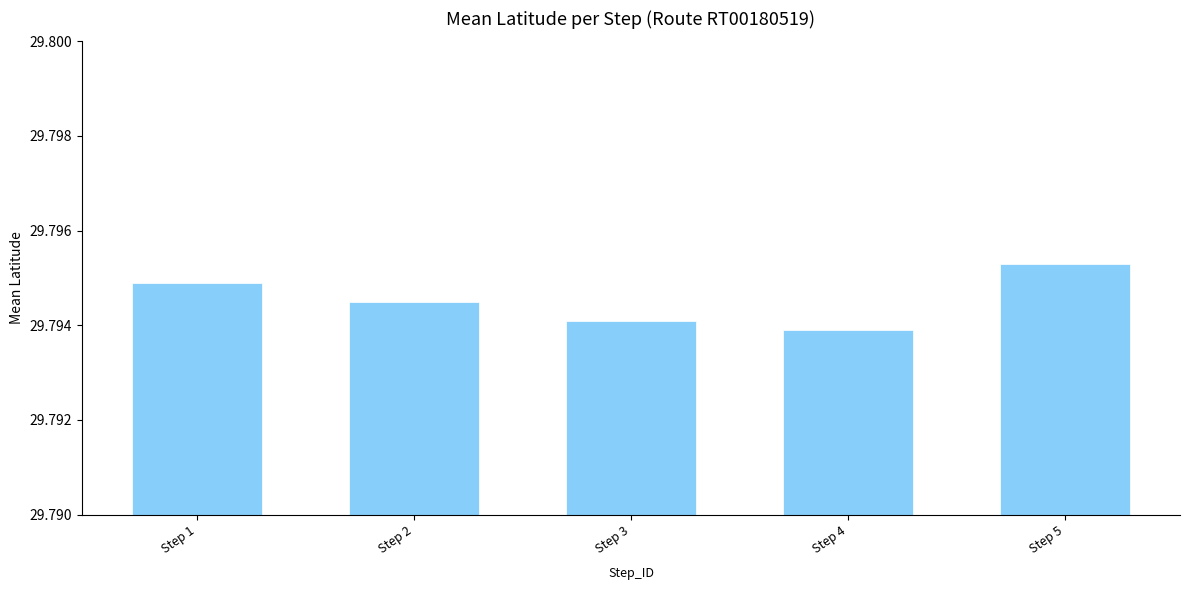

Rank the categories by value from lowest to highest.

Step 4, Step 3, Step 2, Step 1, Step 5